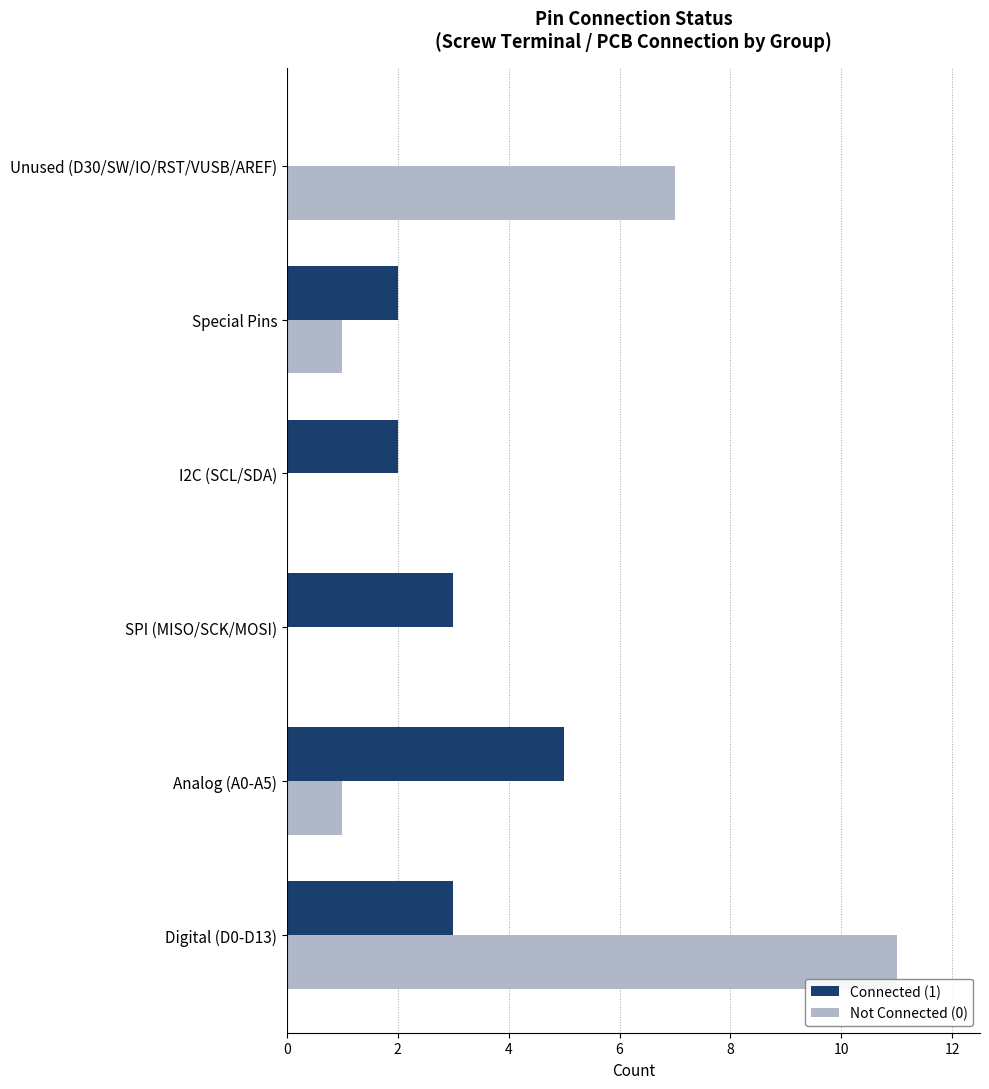

Which series changed the most between I2C (SCL/SDA) and Unused (D30/SW/IO/RST/VUSB/AREF)?

Not Connected (0)